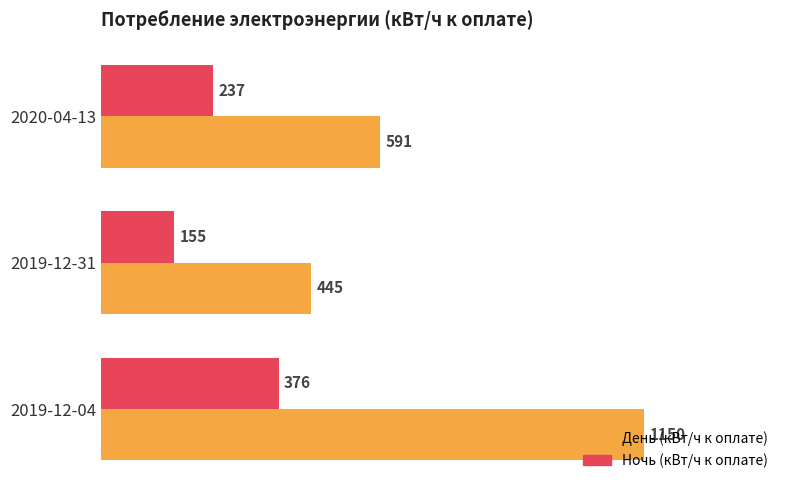

True or false: Ночь (кВт/ч к оплате) has a value of 411 at 2020-04-13.

False